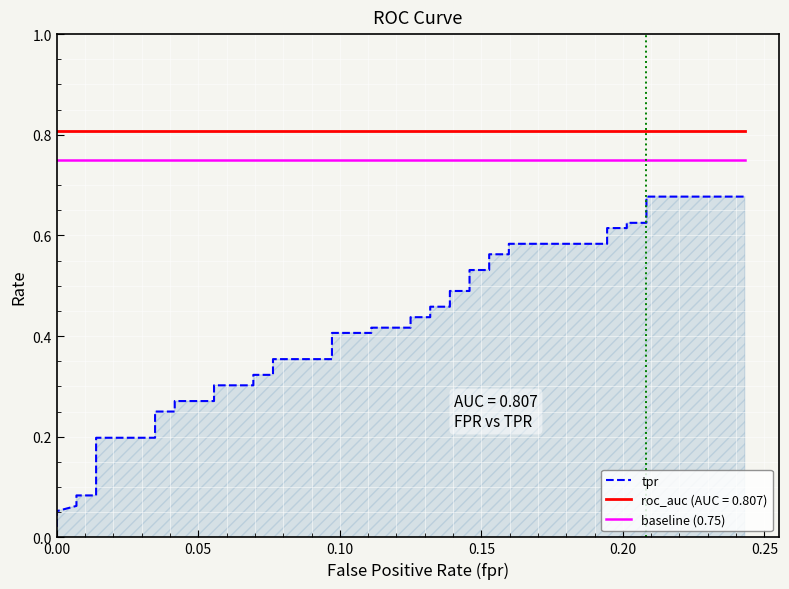

True or false: there are more than 2 points higher than both neighbors.

False